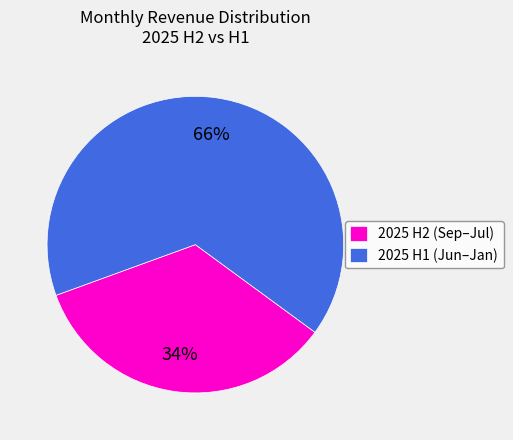

Which slice represents more than half of the pie?

2025 H1 (Jun–Jan)